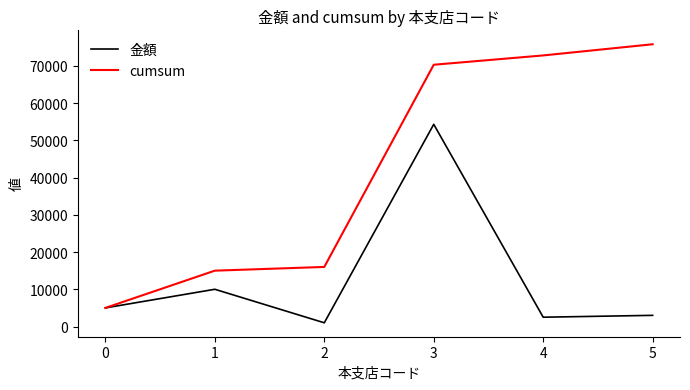

True or false: 金額 has more than 0 points higher than both neighbors.

True